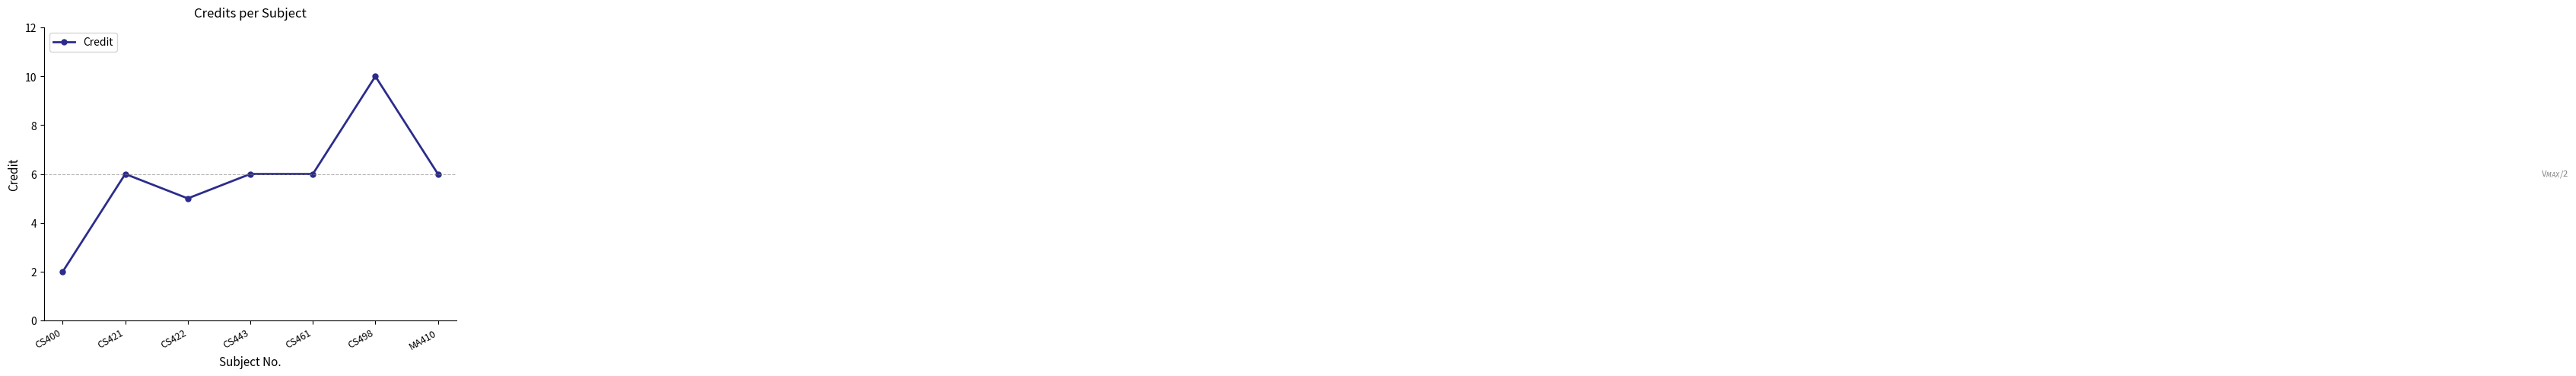

Is this an area chart (filled region under the line)?

No